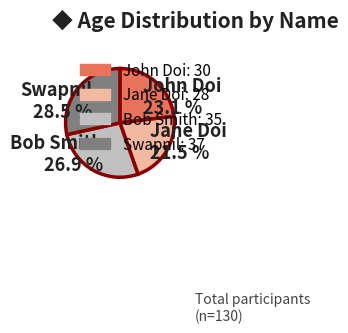

How many segments does this pie chart have?

4